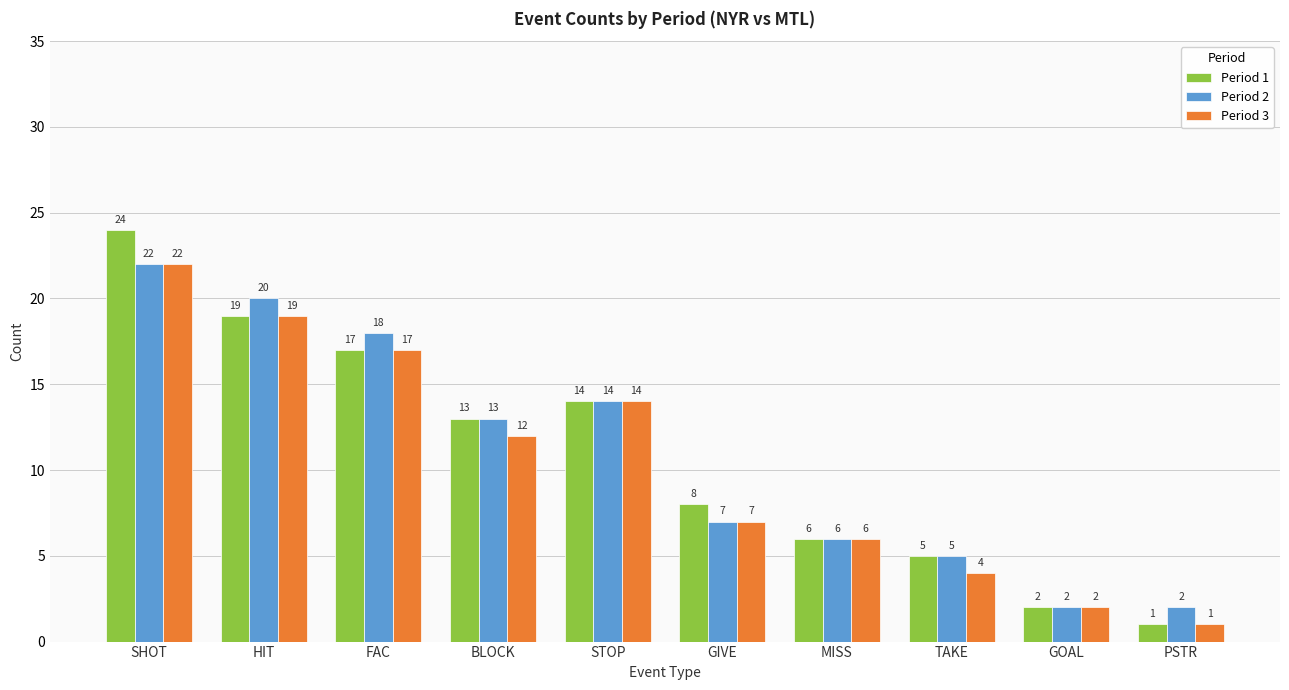

What is the sum of the Period 3 values at GIVE and MISS?

13